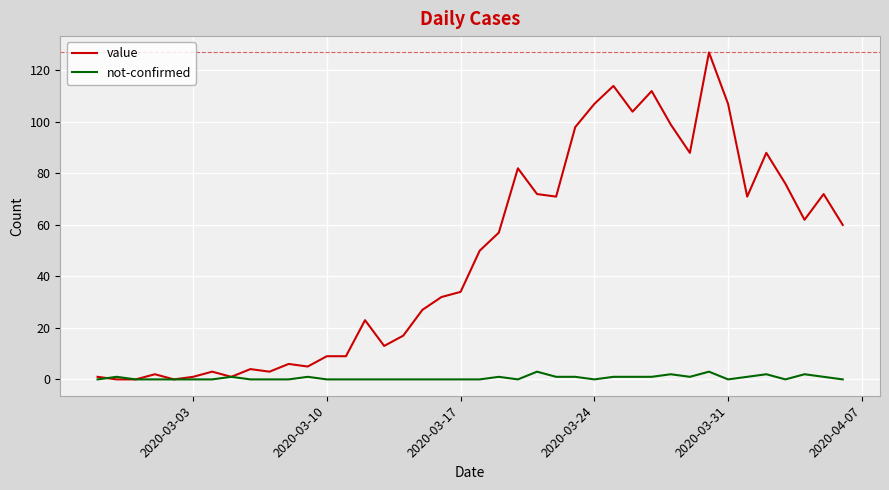

List the series in order of their overall mean, highest first.

value, not-confirmed